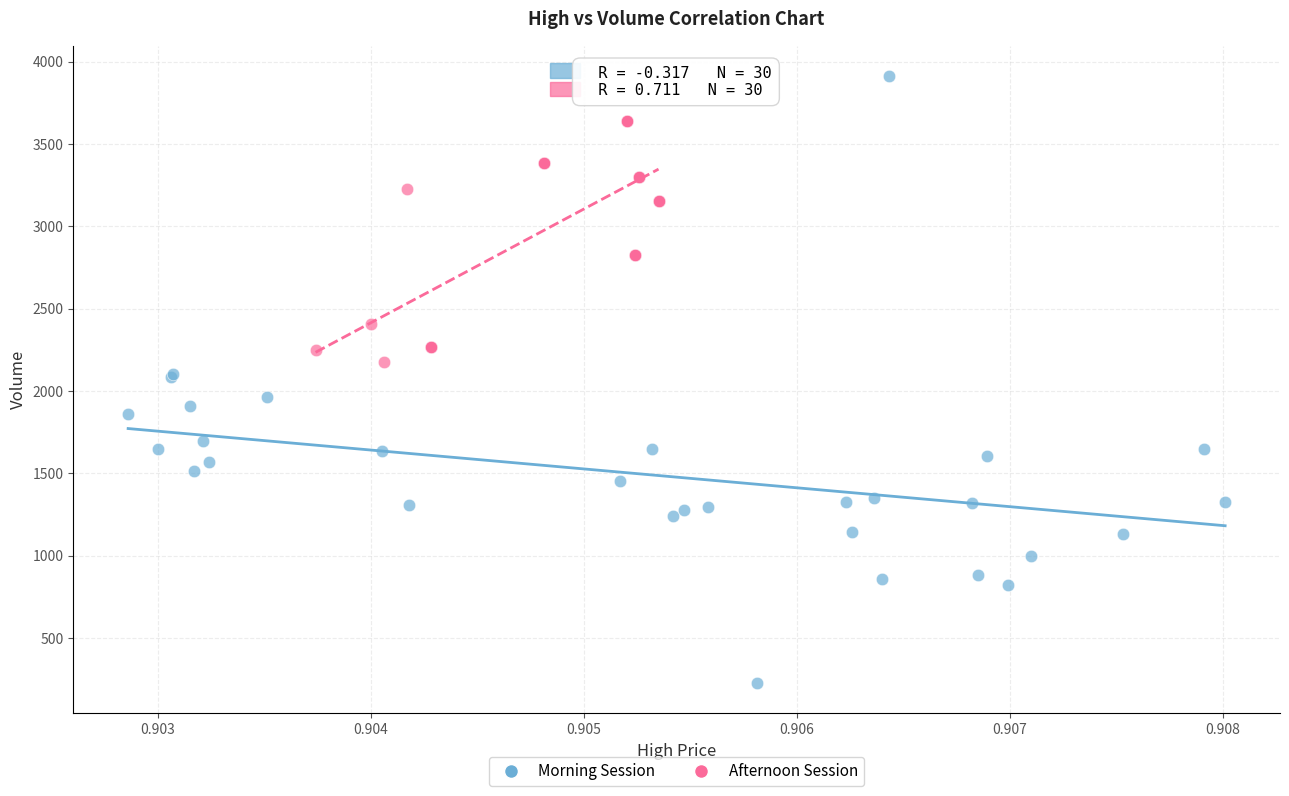

What are all the series names shown in the legend?

Morning Session, Afternoon Session